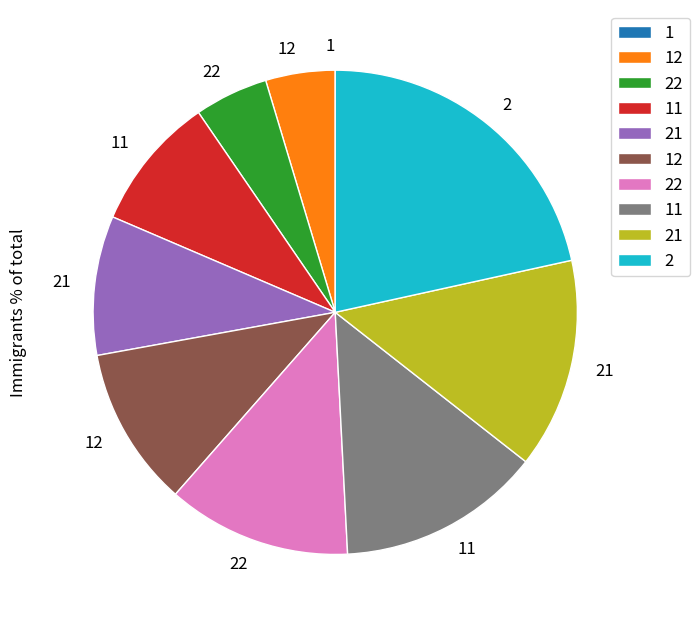

Is there a majority slice in this chart?

No